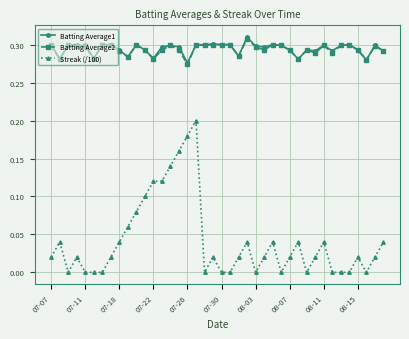

What is the sum of all Batting Average2 values?

11.8